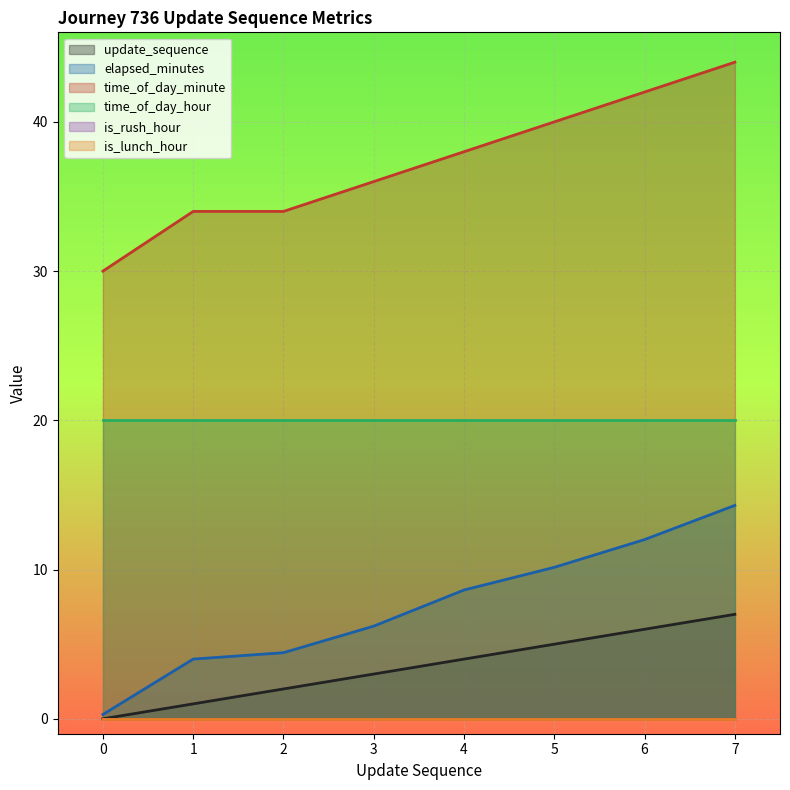

Between 5 and 2, which is larger?

5